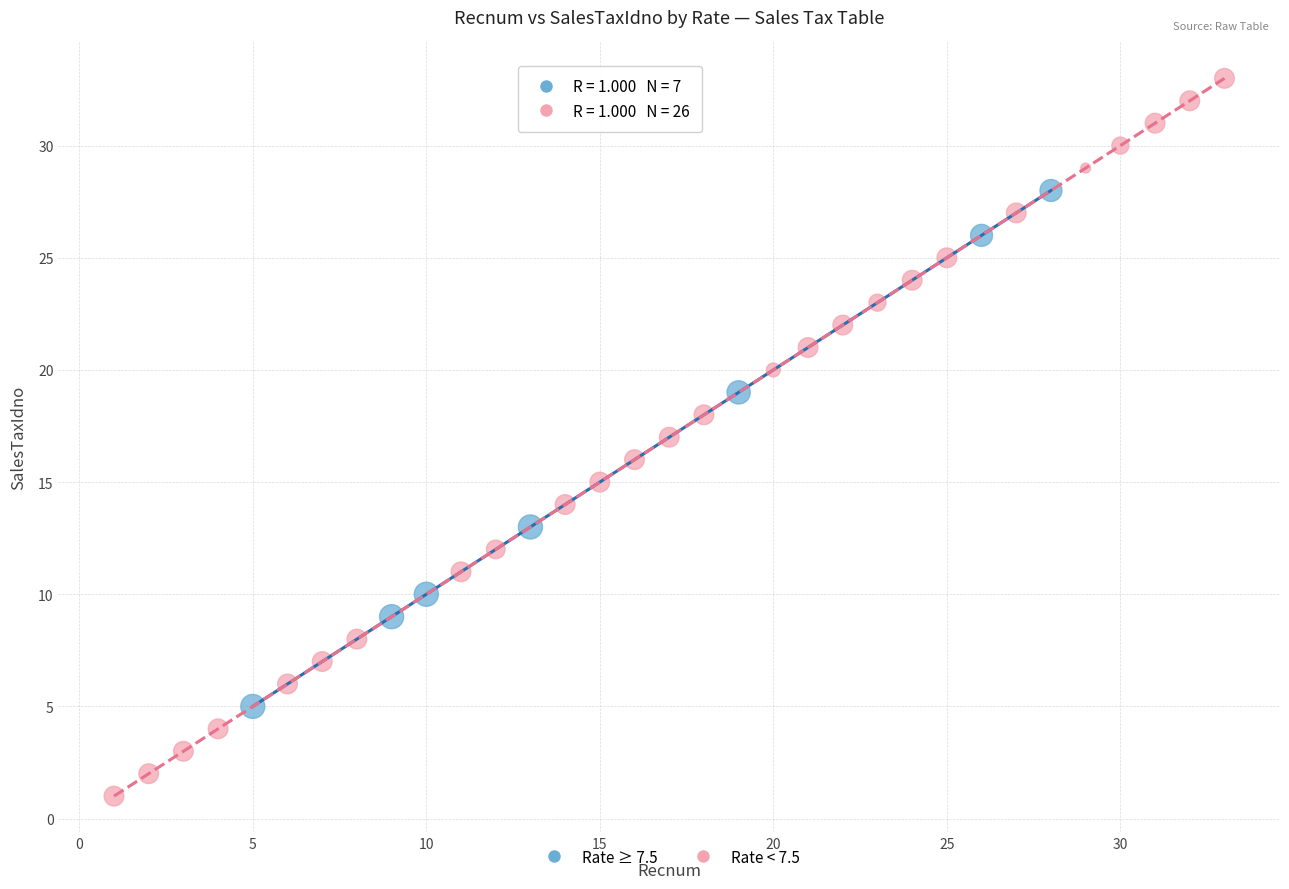

Which series reaches the maximum Y coordinate?

Rate < 7.5